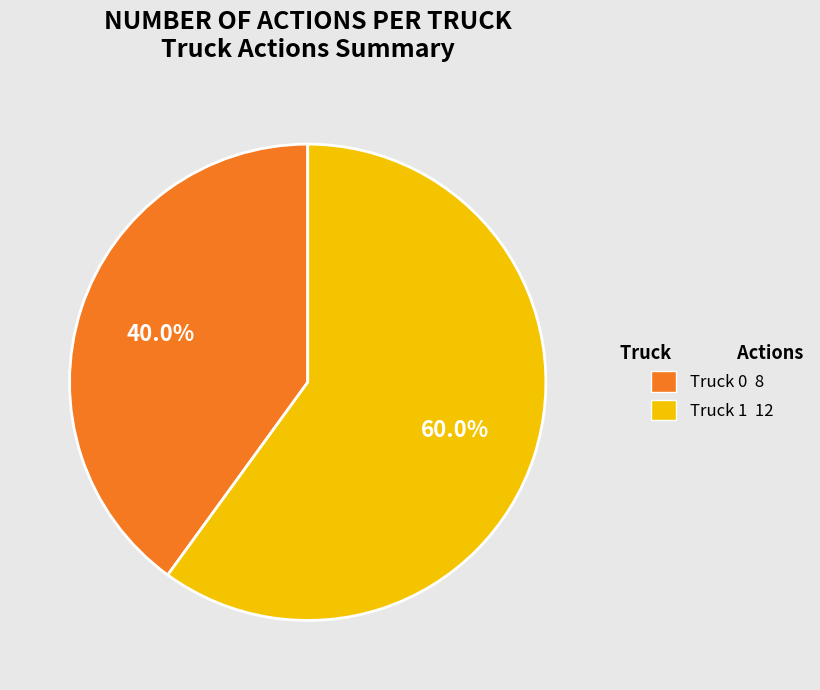

What is the majority slice?

Truck 1